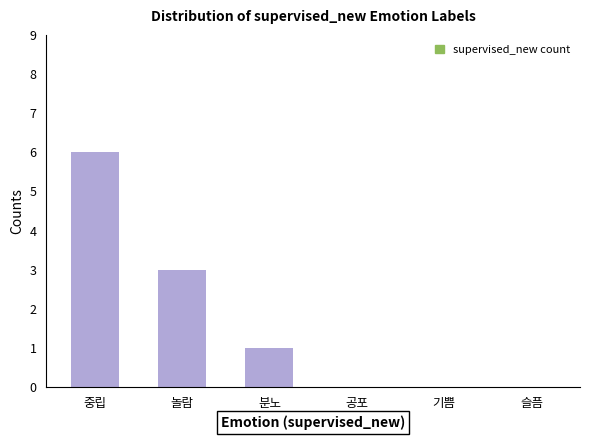

True or false: the data shows 2 at 기쁨.

False